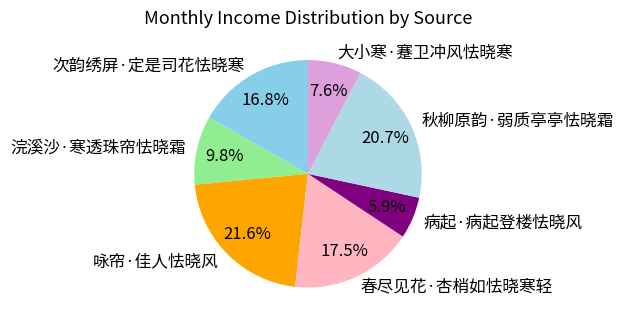

To the nearest percent, what is the difference between the largest and smallest slice percentages?

16%